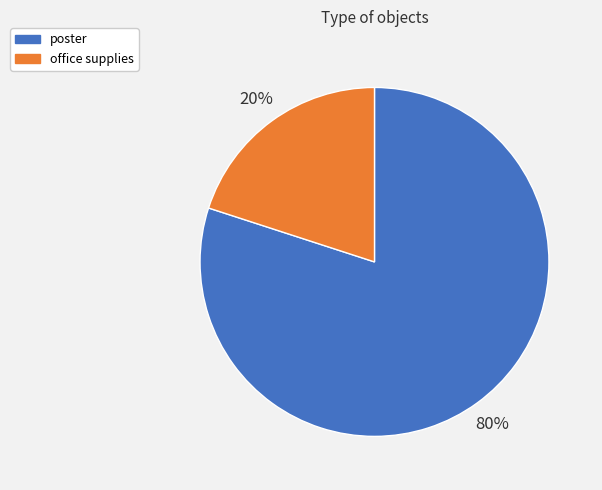

What percentage is the office supplies slice, to the nearest percent?

20%